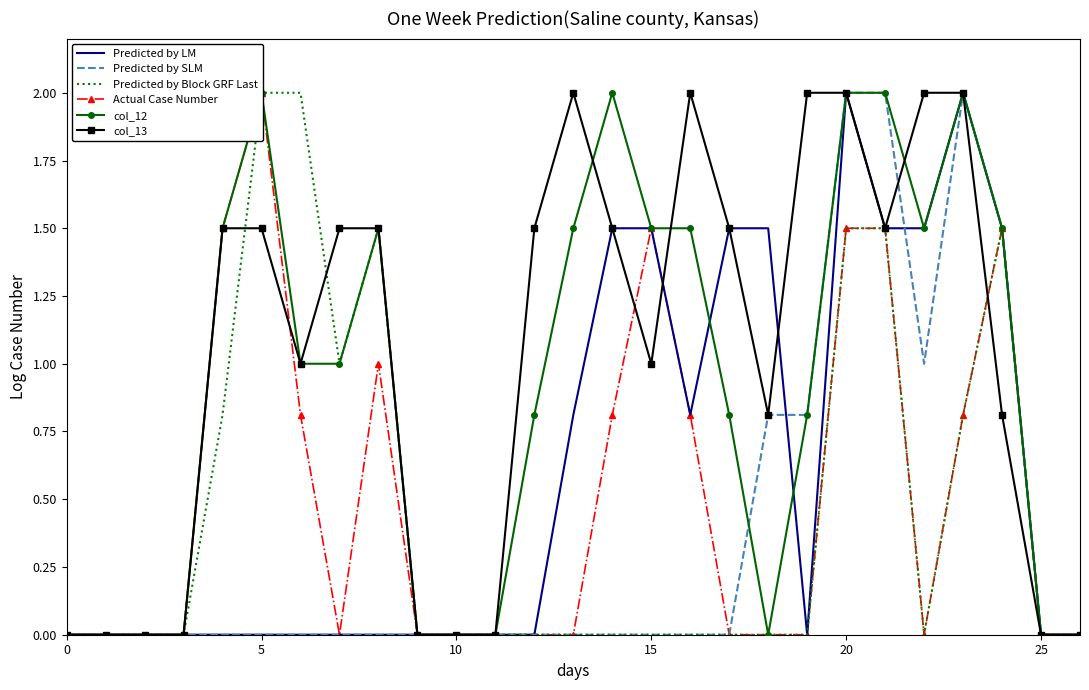

What is the difference between the maximum and minimum values in the Predicted by SLM series?

2.0